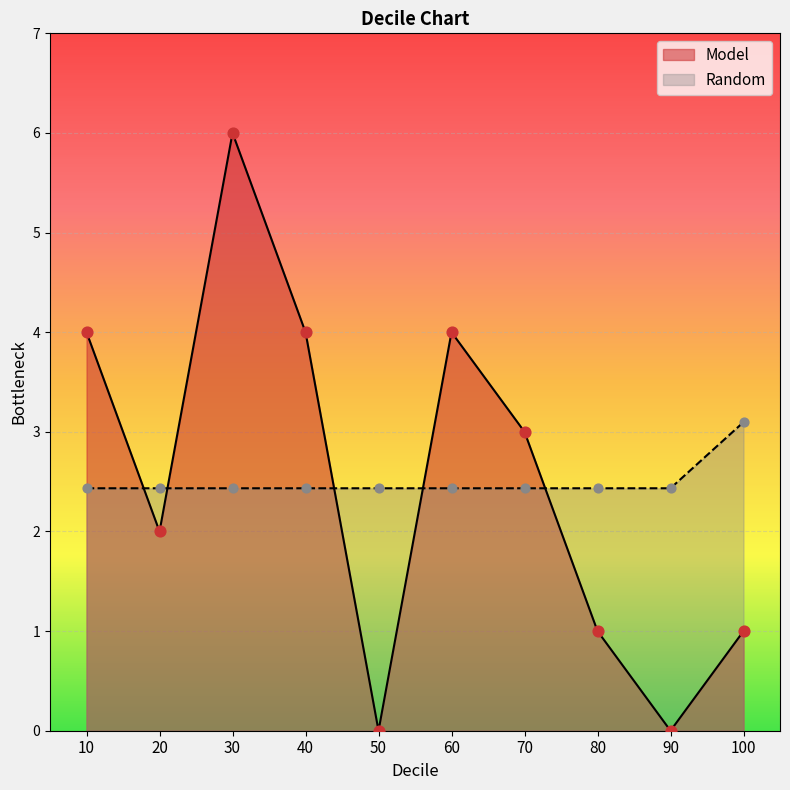

At how many categories does at least one series exceed 5?

1